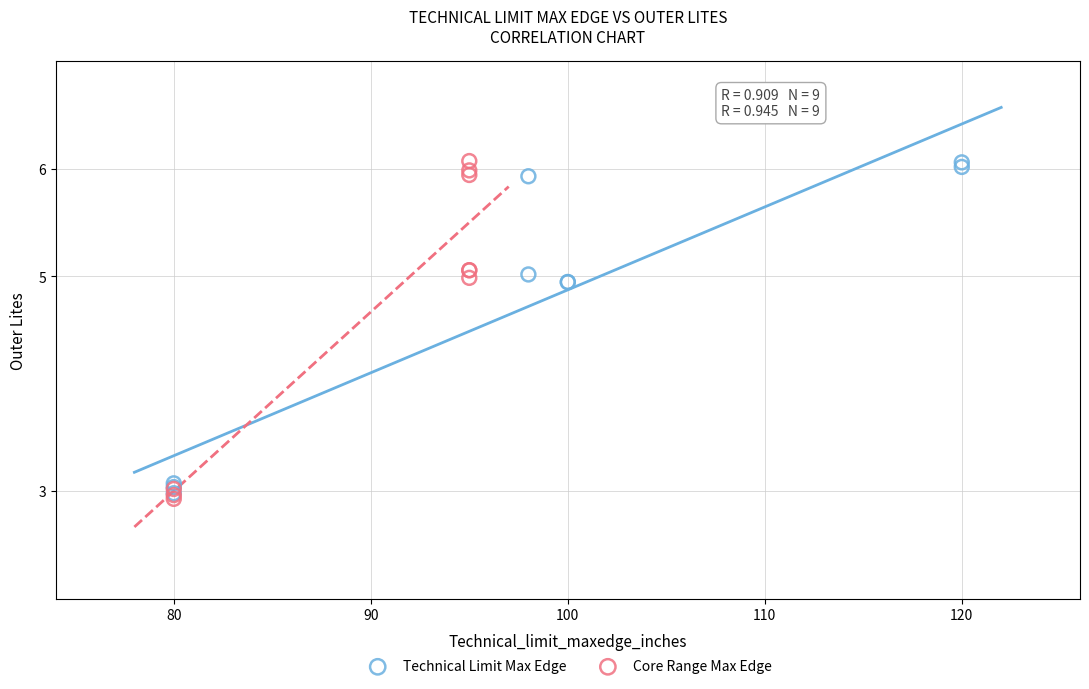

What are all the series names shown in the legend?

Technical Limit Max Edge, Core Range Max Edge